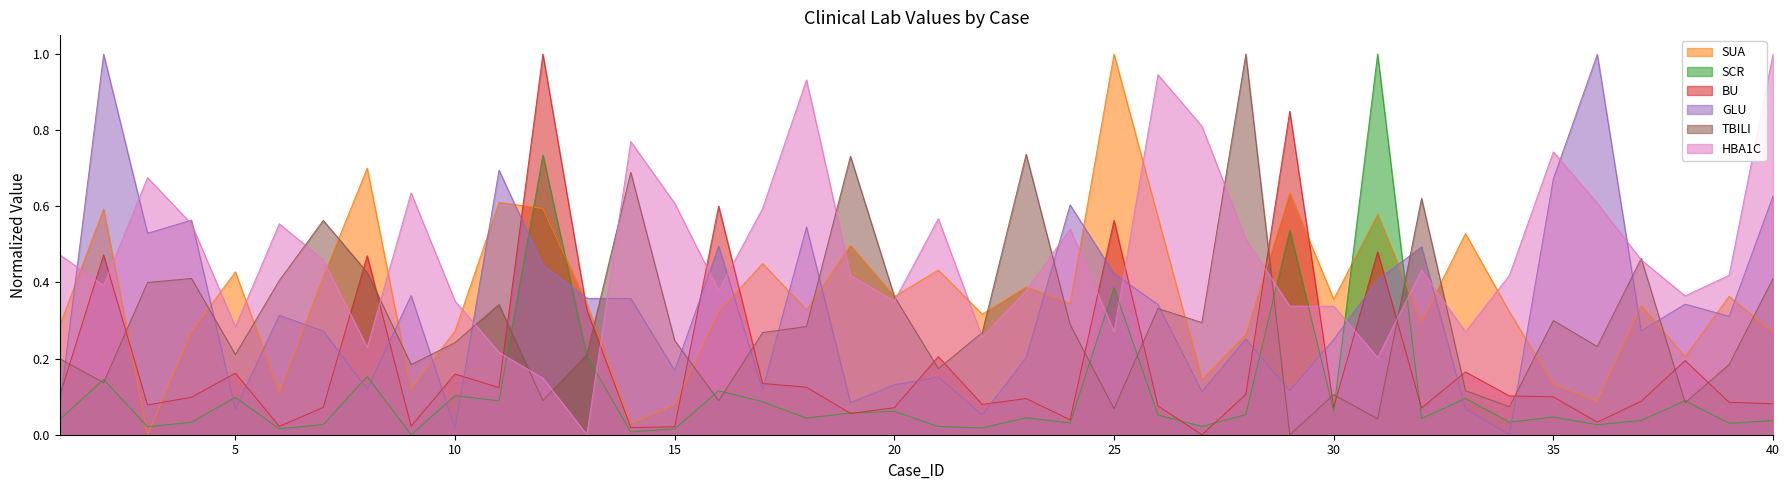

What are all the series names shown in the legend?

SUA, SCR, BU, GLU, TBILI, HBA1C